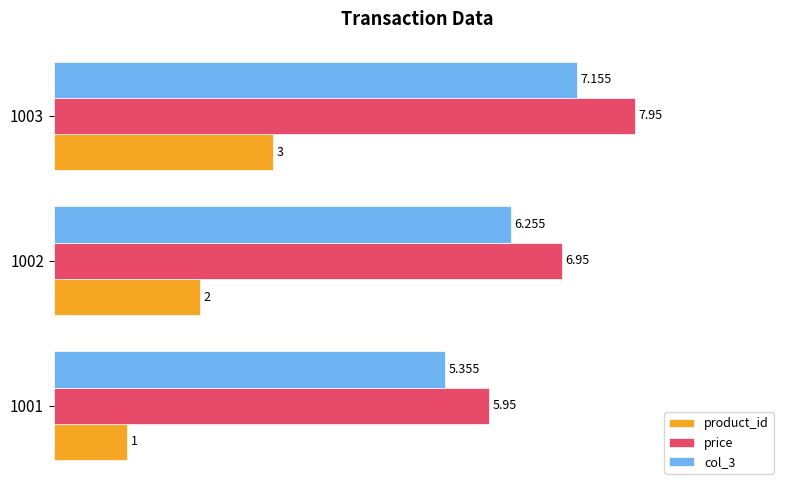

Is the value of col_3 at 1002 greater than the value of price at 1003?

No